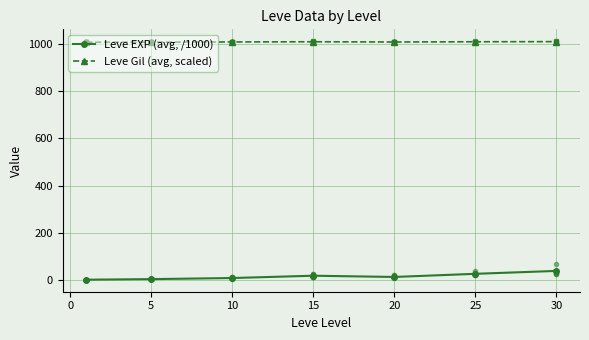

True or false: Leve EXP (avg, /1000) and Leve Gil (avg, scaled) cross at least once.

False